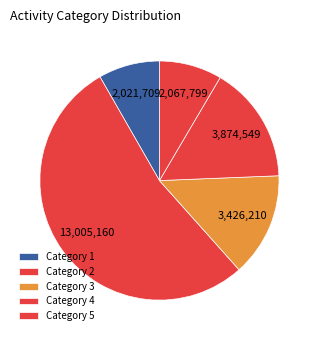

How many slices are in this pie chart?

5